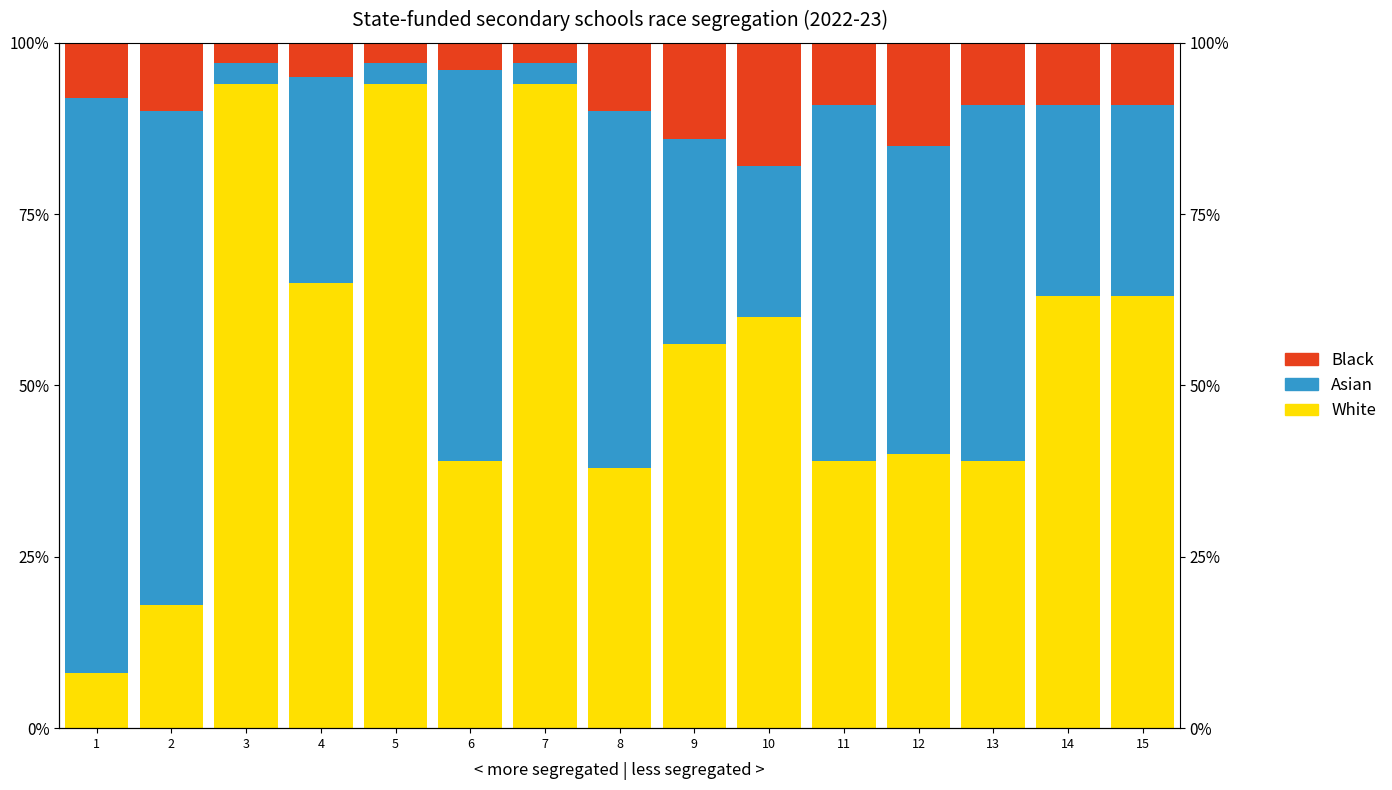

Reading left to right, what are all the values shown in this chart?

White: 8.0	18.0	94.0	65.0	94.0	39.0	94.0	38.0	56.0	60.0	39.0	40.0	39.0	63.0	63.0
Asian: 84.0	72.0	3.0	30.0	3.0	57.0	3.0	52.0	30.0	22.0	52.0	45.0	52.0	28.0	28.0
Black: 8.0	10.0	3.0	5.0	3.0	4.0	3.0	10.0	14.0	18.0	9.0	15.0	9.0	9.0	9.0